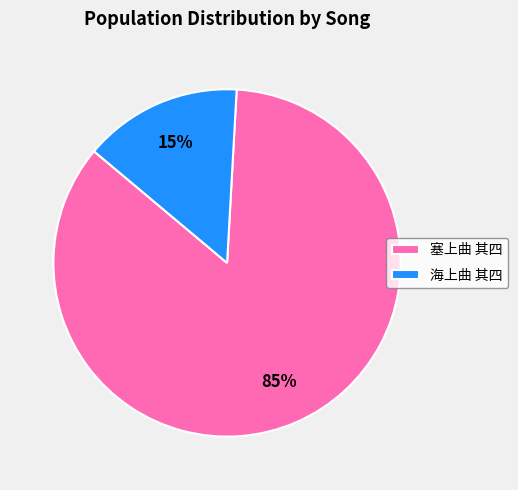

Is it true that 海上曲 其四 is 15% of the pie?

True